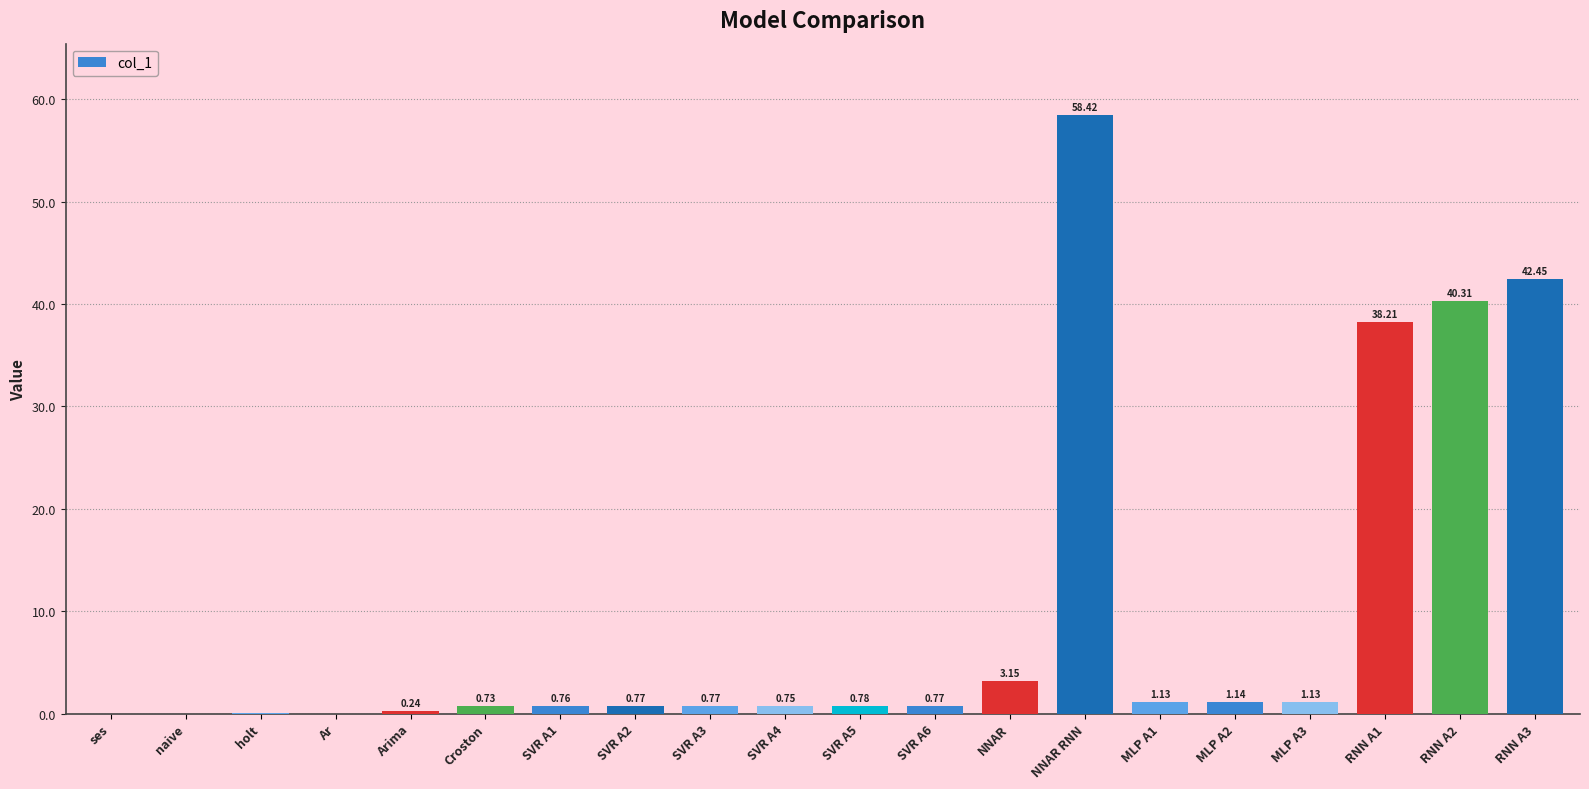

What is the maximum value shown in the chart?

58.4